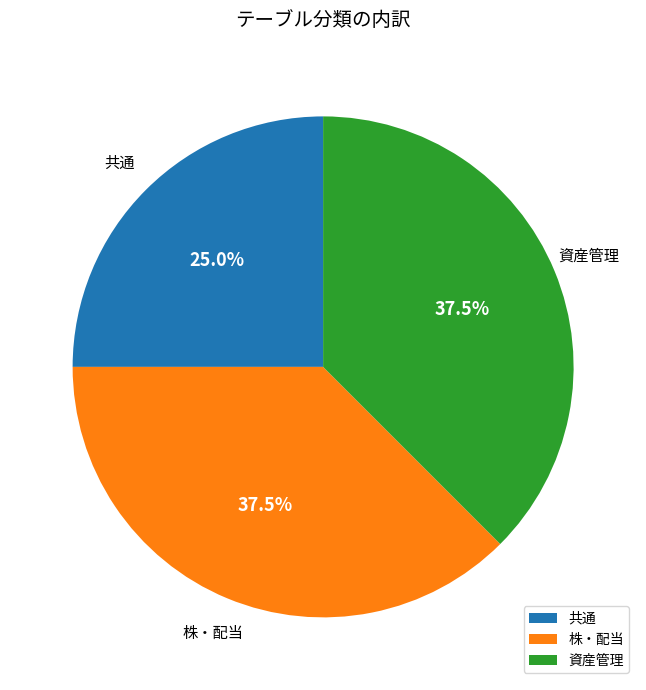

Is there any slice that represents more than half of the pie?

No